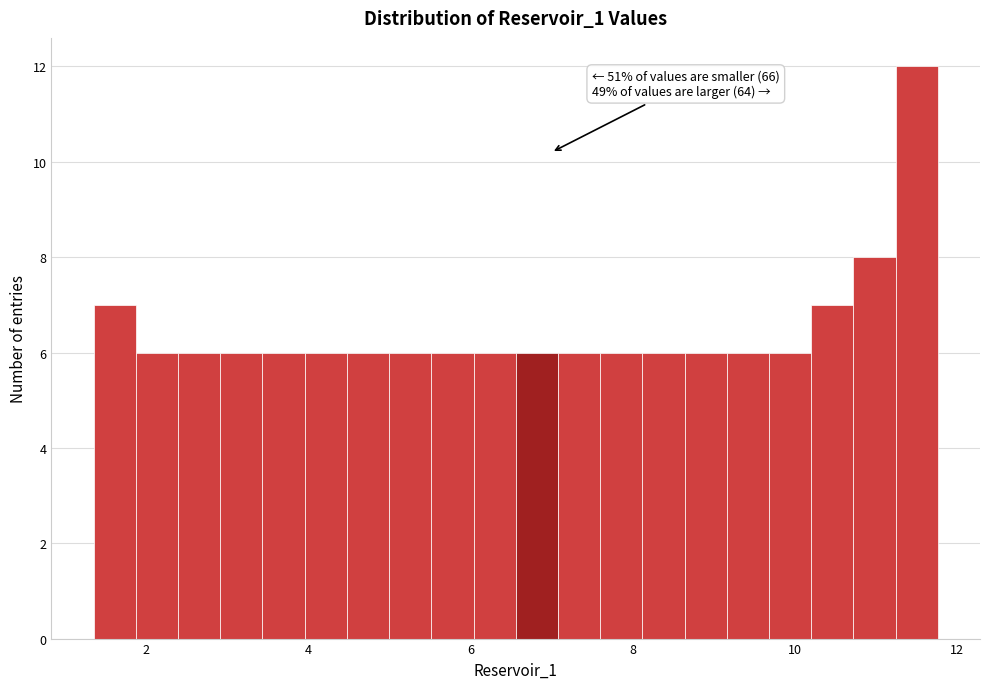

Around what value on the x-axis is the tallest bar? Give the approximate position of its centre, as read against the axis.

11.6